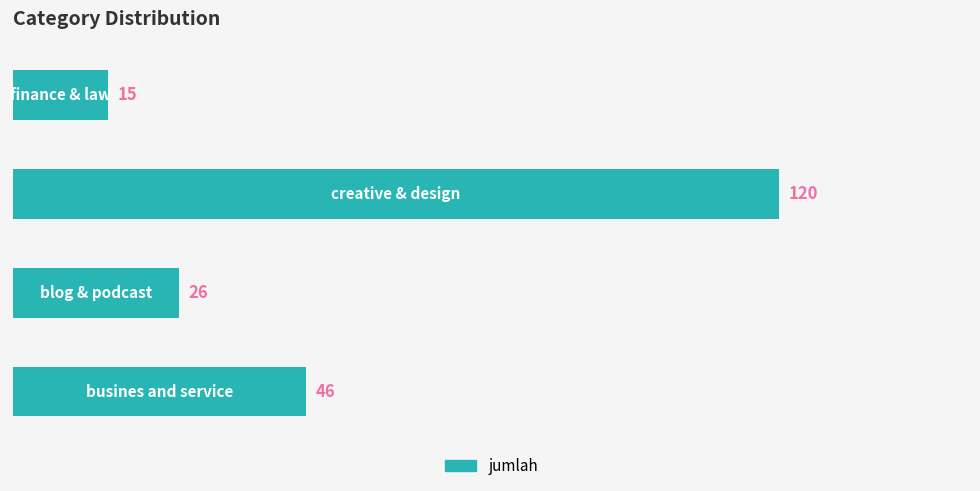

Count the values in the range 26 to 120.

3